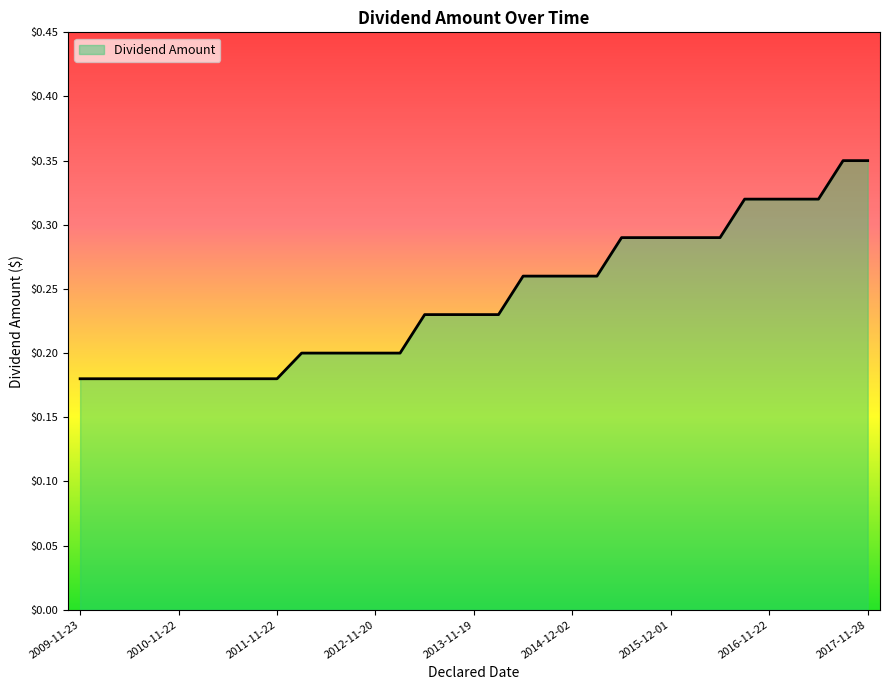

What is the average value?

0.2